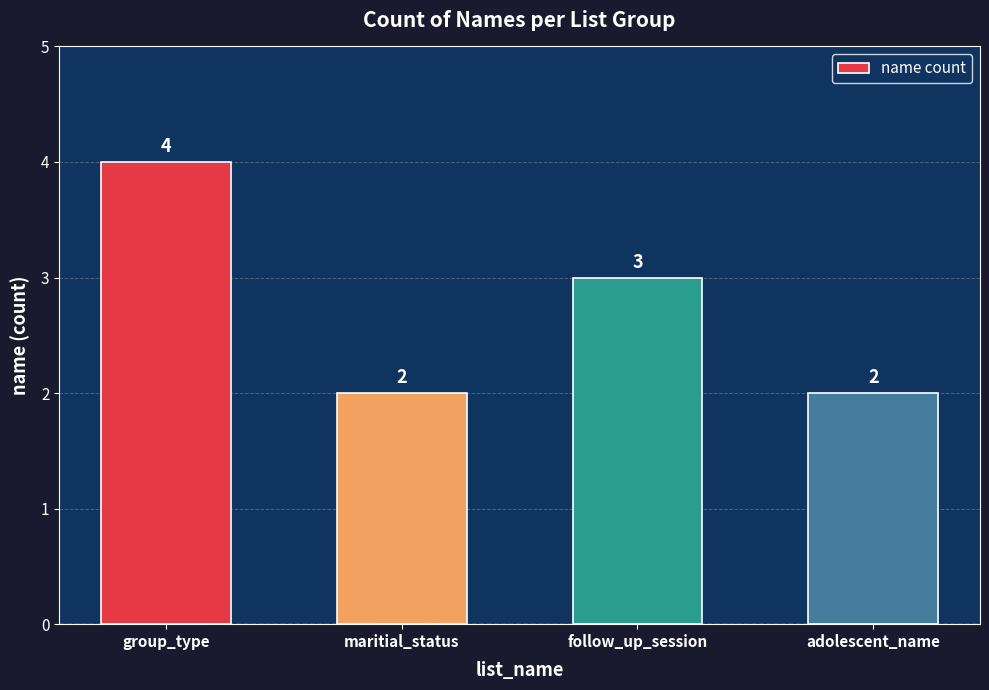

How many values are below 3?

2